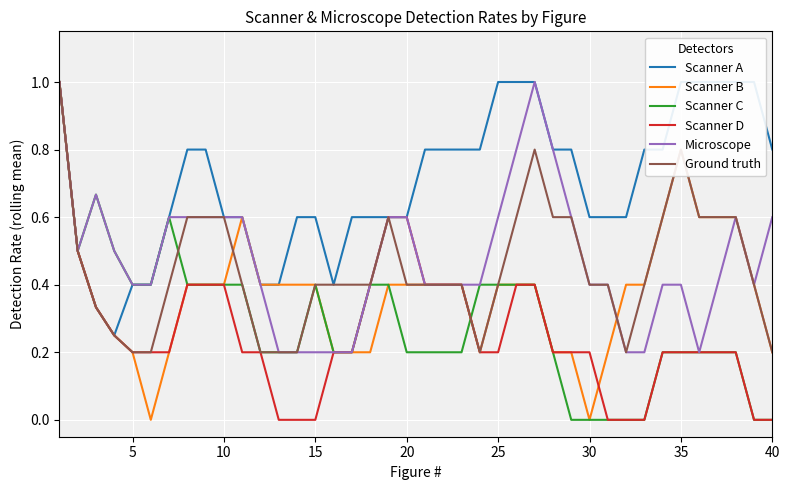

What is the maximum value for Ground truth?

1.0